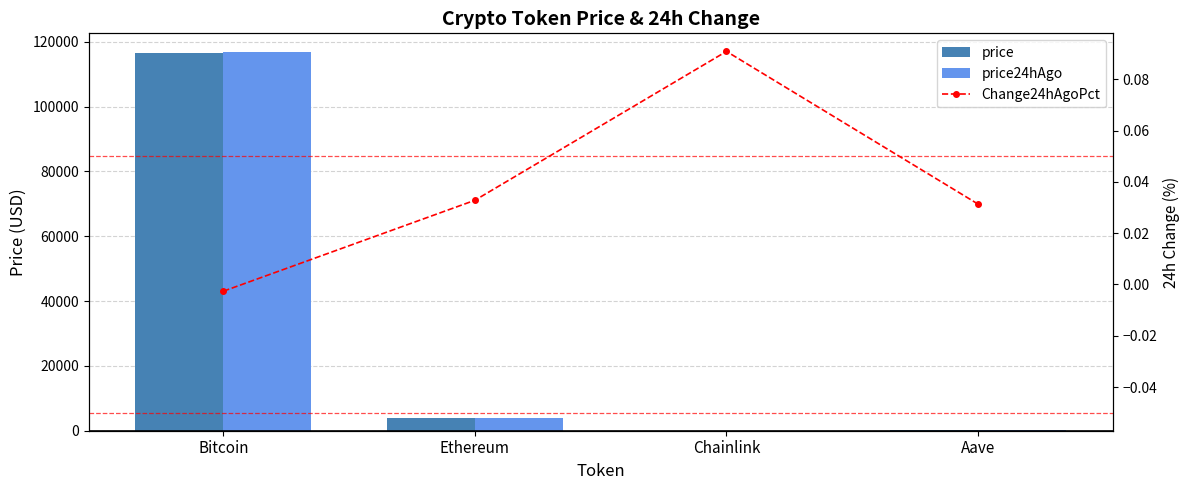

At Chainlink, list the series in order from largest to smallest.

price, price24hAgo, Change24hAgoPct